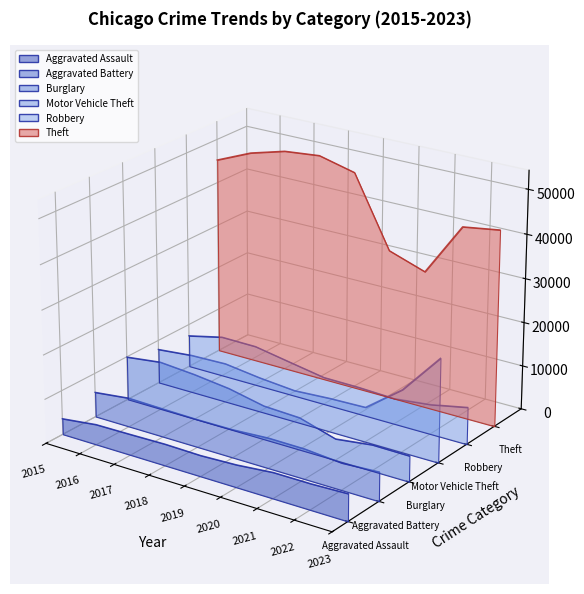

True or false: Aggravated Assault and Theft cross at least once.

False